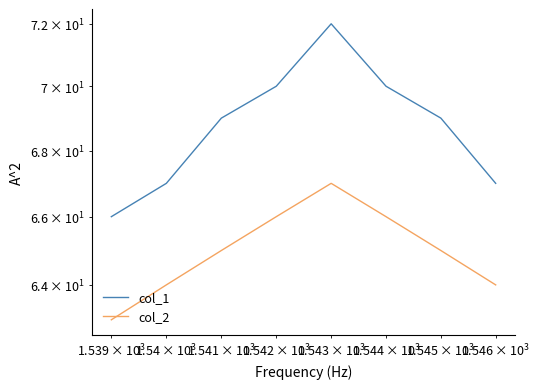

Rank the series by their average value, from highest to lowest.

col_1, col_2